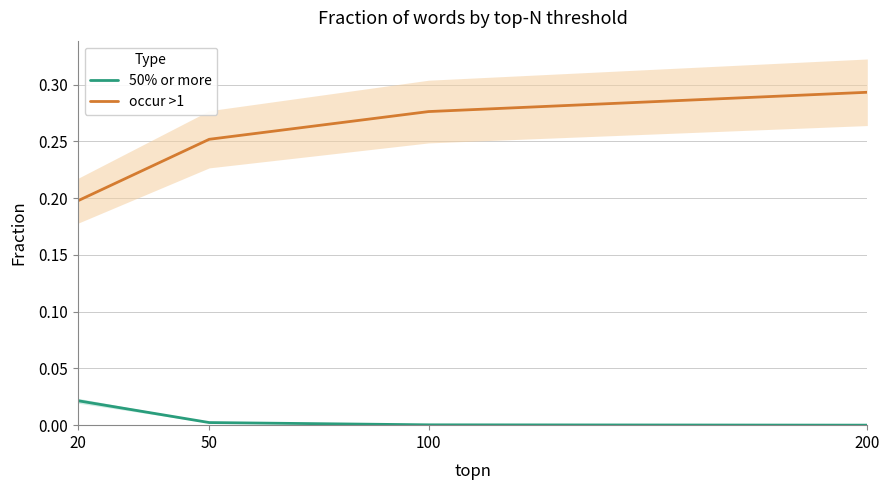

Is the value of occur >1 at 50 greater than the value of 50% or more at 50?

Yes